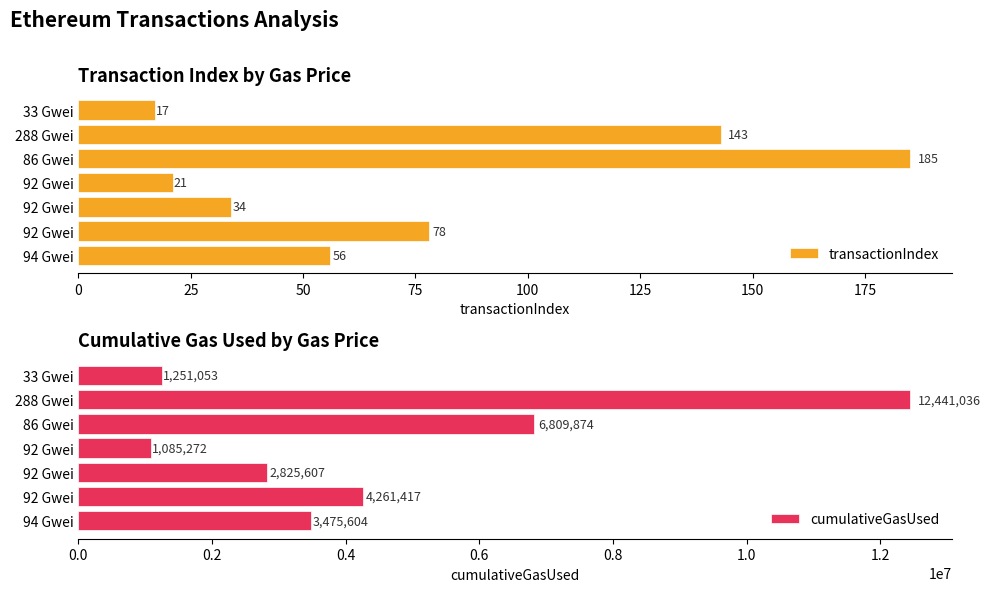

At which label is cumulativeGasUsed closest to 6763154?

86 Gwei